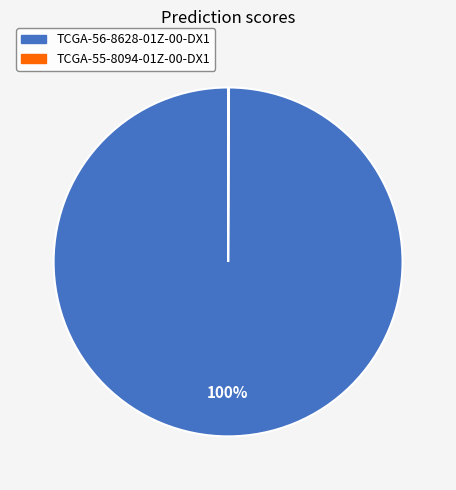

To the nearest percent, what is the difference between the largest and smallest slice percentages?

100%